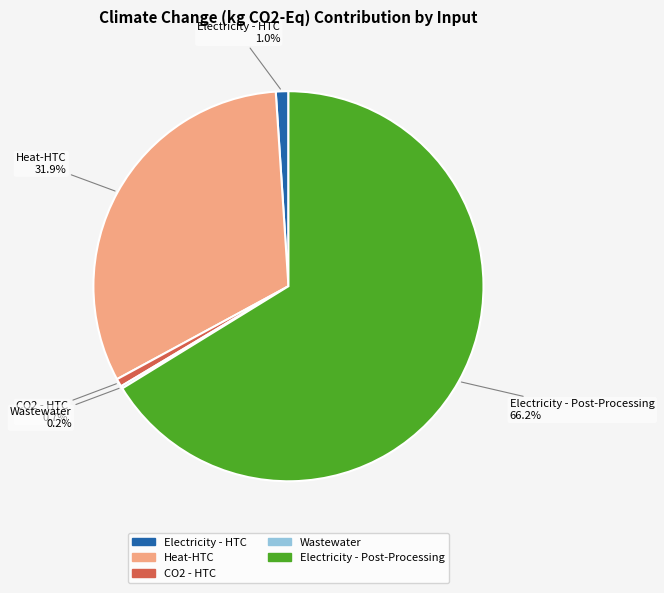

Do Heat-HTC and Electricity - Post-Processing together represent more than half of the pie?

Yes